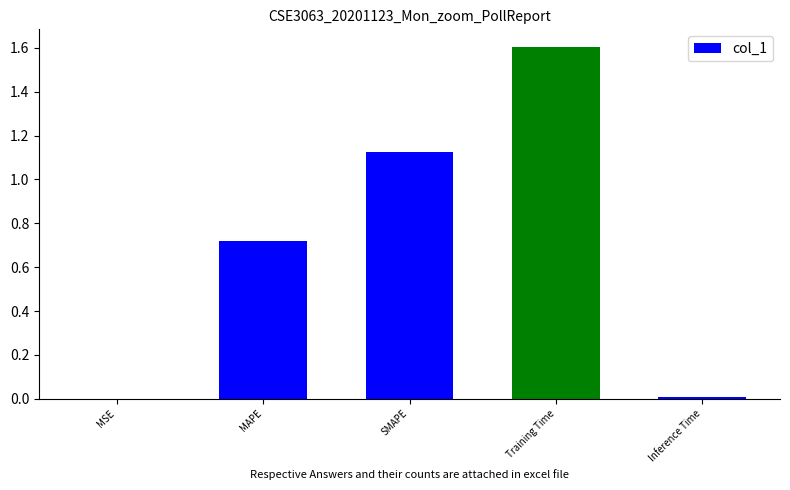

True or false: the data shows 0.3 at MAPE.

False